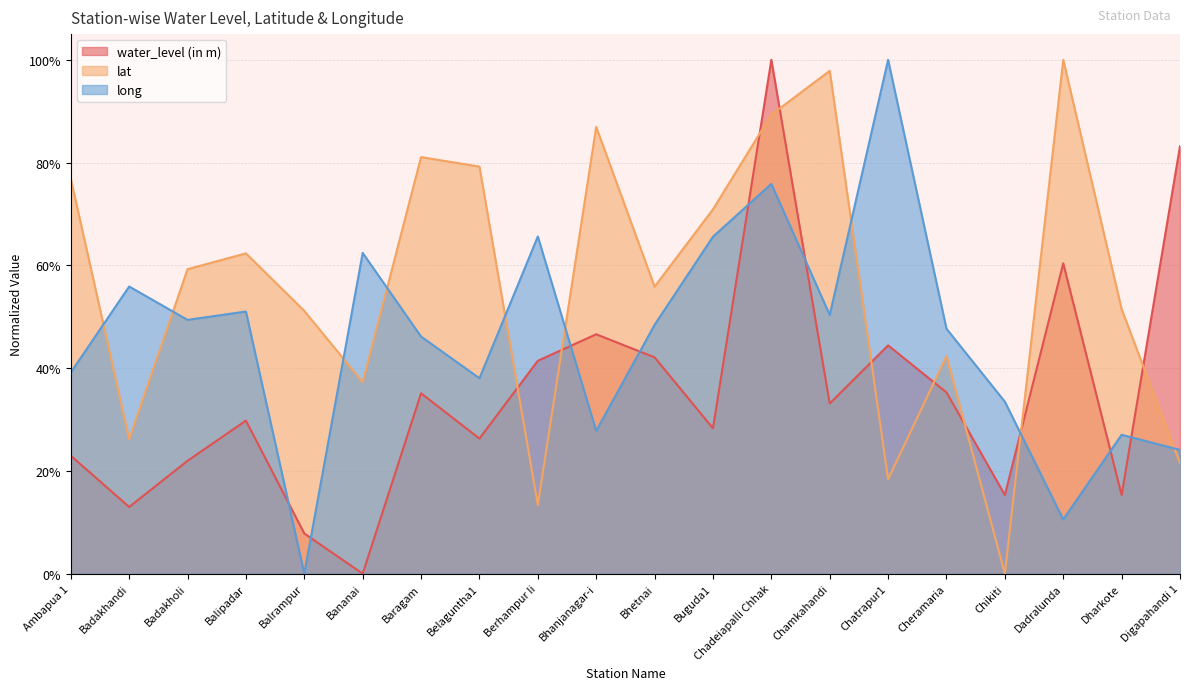

Reading left to right, what are all the values shown in this chart?

water_level (in m): Ambapua 1=0.2	Badakhandi=0.1	Badakholi=0.2	Balipadar=0.3	Balrampur=0.1	Bananai=0.0	Baragam=0.4	Belaguntha1=0.3	Berhampur Ii=0.4	Bhanjanagar-i=0.5	Bhetnai=0.4	Buguda1=0.3	Chadeiapalli Chhak=1.0	Chamkahandi=0.3	Chatrapur1=0.4	Cheramaria=0.4	Chikiti=0.2	Dadralunda=0.6	Dharkote=0.2	Digapahandi 1=0.8
lat: Ambapua 1=0.8	Badakhandi=0.3	Badakholi=0.6	Balipadar=0.6	Balrampur=0.5	Bananai=0.4	Baragam=0.8	Belaguntha1=0.8	Berhampur Ii=0.1	Bhanjanagar-i=0.9	Bhetnai=0.6	Buguda1=0.7	Chadeiapalli Chhak=0.9	Chamkahandi=1.0	Chatrapur1=0.2	Cheramaria=0.4	Chikiti=0.0	Dadralunda=1.0	Dharkote=0.5	Digapahandi 1=0.2
long: Ambapua 1=0.4	Badakhandi=0.6	Badakholi=0.5	Balipadar=0.5	Balrampur=0.0	Bananai=0.6	Baragam=0.5	Belaguntha1=0.4	Berhampur Ii=0.7	Bhanjanagar-i=0.3	Bhetnai=0.5	Buguda1=0.7	Chadeiapalli Chhak=0.8	Chamkahandi=0.5	Chatrapur1=1.0	Cheramaria=0.5	Chikiti=0.3	Dadralunda=0.1	Dharkote=0.3	Digapahandi 1=0.2